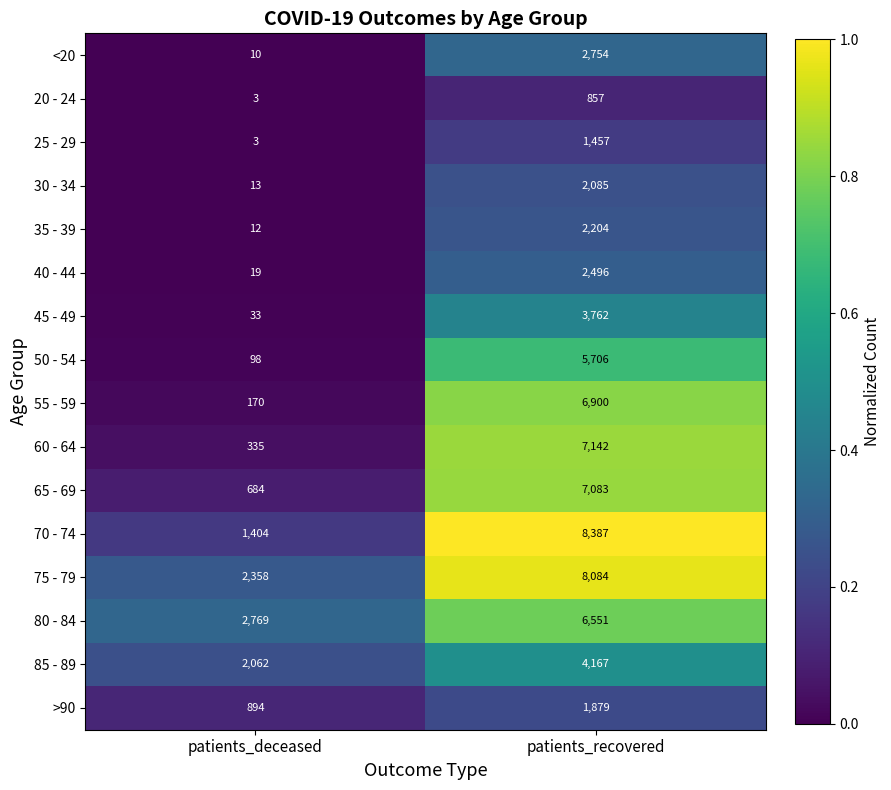

The value of 70 - 74 at patients_recovered is 5382. True or false?

False